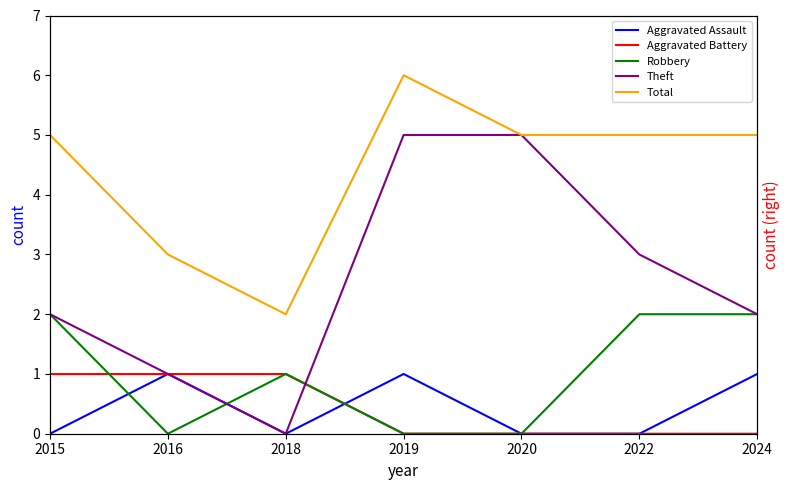

What is the value of the Robbery point at the 1st from the left?

2